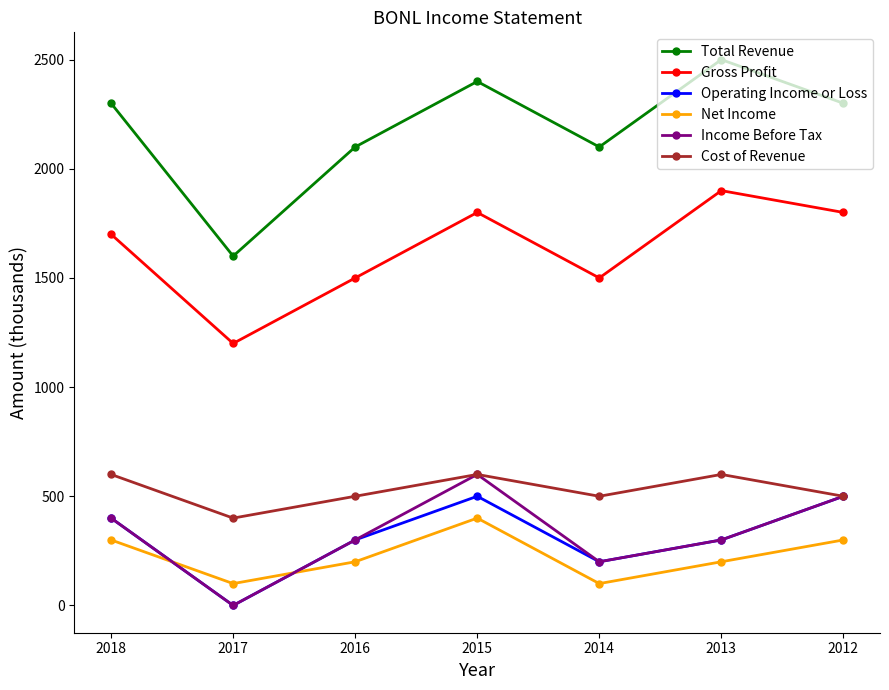

What is the spread (max minus min) of values at 2016?

1900